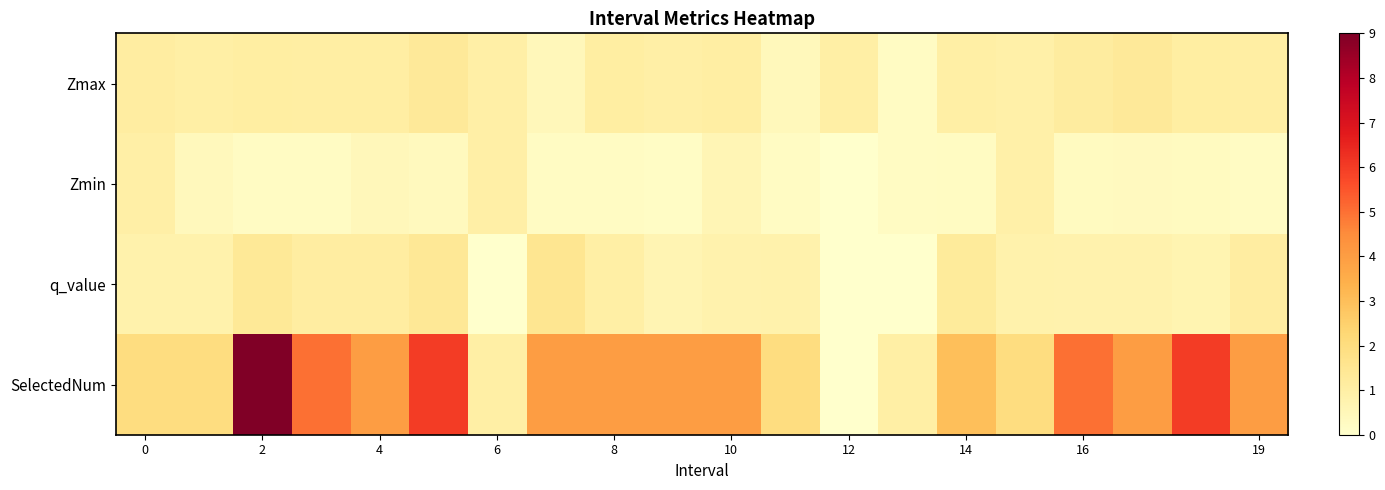

Reading left to right, extract all data points from this chart.

Zmax: 1.1	1.0	1.1	1.1	1.1	1.3	1.0	0.5	1.1	1.0	1.0	0.5	1.0	0.2	1.0	0.9	1.1	1.3	1.1	1.0
Zmin: 1.0	0.4	0.2	0.2	0.5	0.4	1.0	0.2	0.2	0.2	0.6	0.2	0.0	0.2	0.3	0.9	0.3	0.3	0.3	0.2
q_value: 0.8	0.8	1.4	1.1	1.1	1.4	0.0	1.5	1.0	0.7	0.8	0.8	0.0	0.0	1.3	0.8	0.8	0.8	0.7	1.1
SelectedNum: 2.0	2.0	9.0	5.0	4.0	6.0	1.0	4.0	4.0	4.0	4.0	2.0	0.0	1.0	3.0	2.0	5.0	4.0	6.0	4.0